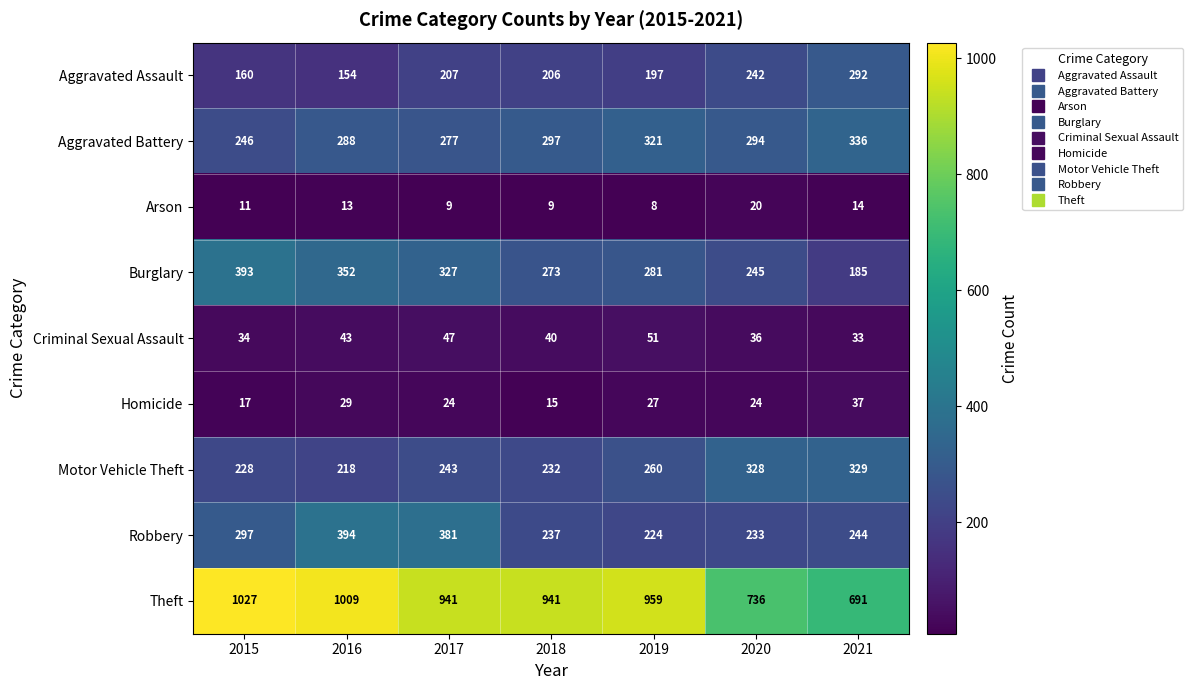

Which category has the lowest value across all series?

2019